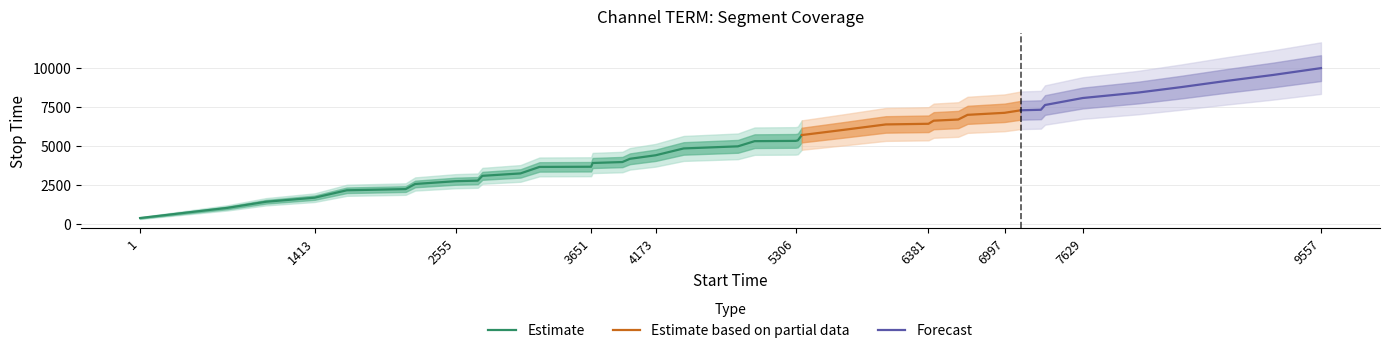

Reading right to left, transcribe all the data shown in this chart.

stop_time: 9998.0	9556.0	9166.0	8781.0	8428.0	8077.0	7628.0	7323.0	7290.0	7127.0	6996.0	6696.0	6621.0	6422.0	6380.0	6035.0	5697.0	5355.0	5323.0	5305.0	4973.0	4838.0	4399.0	4172.0	3964.0	3903.0	3662.0	3650.0	3232.0	3078.0	2770.0	2733.0	2554.0	2226.0	2149.0	1673.0	1412.0	1019.0	707.0	366.0
confidence: 0.6	0.6	0.6	0.6	0.6	0.6	0.6	0.6	0.6	0.6	0.6	0.6	0.6	0.6	0.6	0.6	0.6	0.6	0.6	0.6	0.6	0.6	0.6	0.6	0.6	0.6	0.6	0.6	0.6	0.6	0.6	0.6	0.6	0.6	0.6	0.6	0.6	0.6	0.6	0.6
label: 0.0	0.0	0.0	0.0	0.0	0.0	0.0	0.0	0.0	0.0	0.0	0.0	0.0	0.0	0.0	0.0	0.0	0.0	0.0	0.0	0.0	0.0	0.0	0.0	0.0	0.0	0.0	0.0	0.0	0.0	0.0	0.0	0.0	0.0	0.0	0.0	0.0	0.0	0.0	0.0